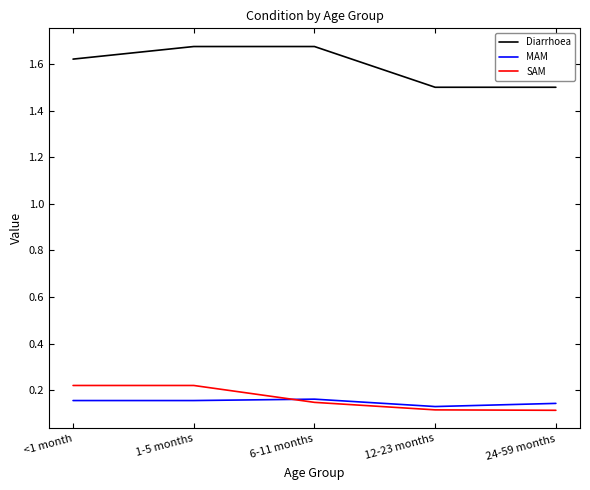

At how many categories does at least one series exceed 0?

5